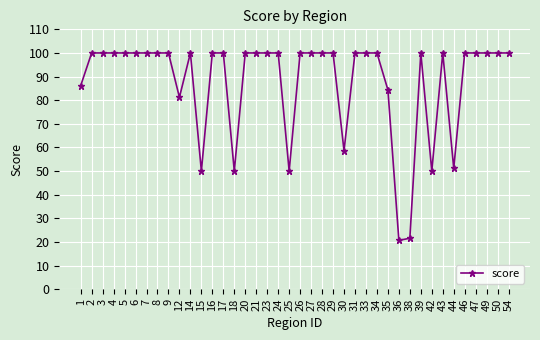

Reading left to right, transcribe all the data shown in this chart.

86.1	100.0	100.0	100.0	100.0	100.0	100.0	100.0	100.0	81.2	100.0	50.0	100.0	100.0	50.0	100.0	100.0	100.0	100.0	50.0	100.0	100.0	100.0	100.0	58.6	100.0	100.0	100.0	84.4	20.7	21.6	100.0	50.0	100.0	51.1	100.0	100.0	100.0	100.0	100.0